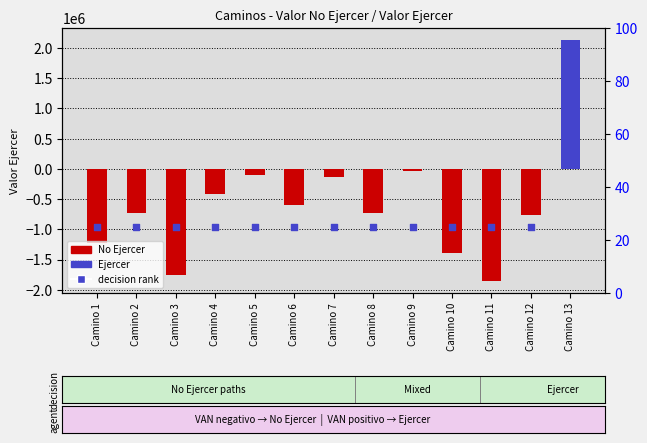

Which series has the largest Y range (max minus min)?

Ejercer